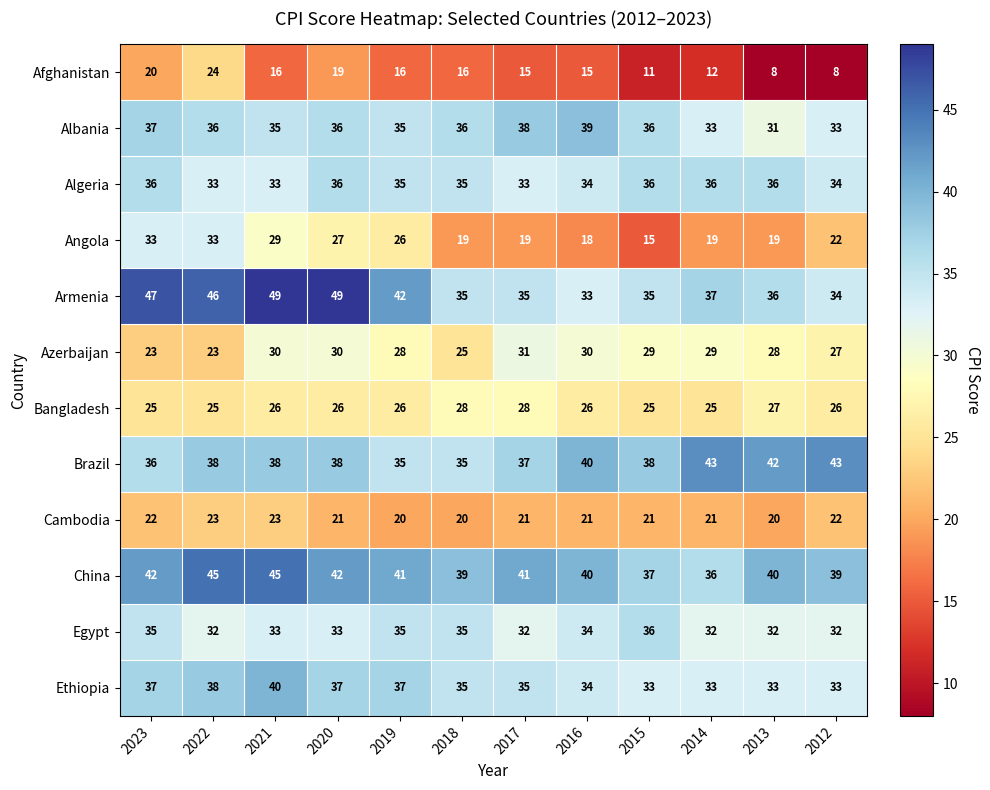

At how many categories does at least one series exceed 26?

12